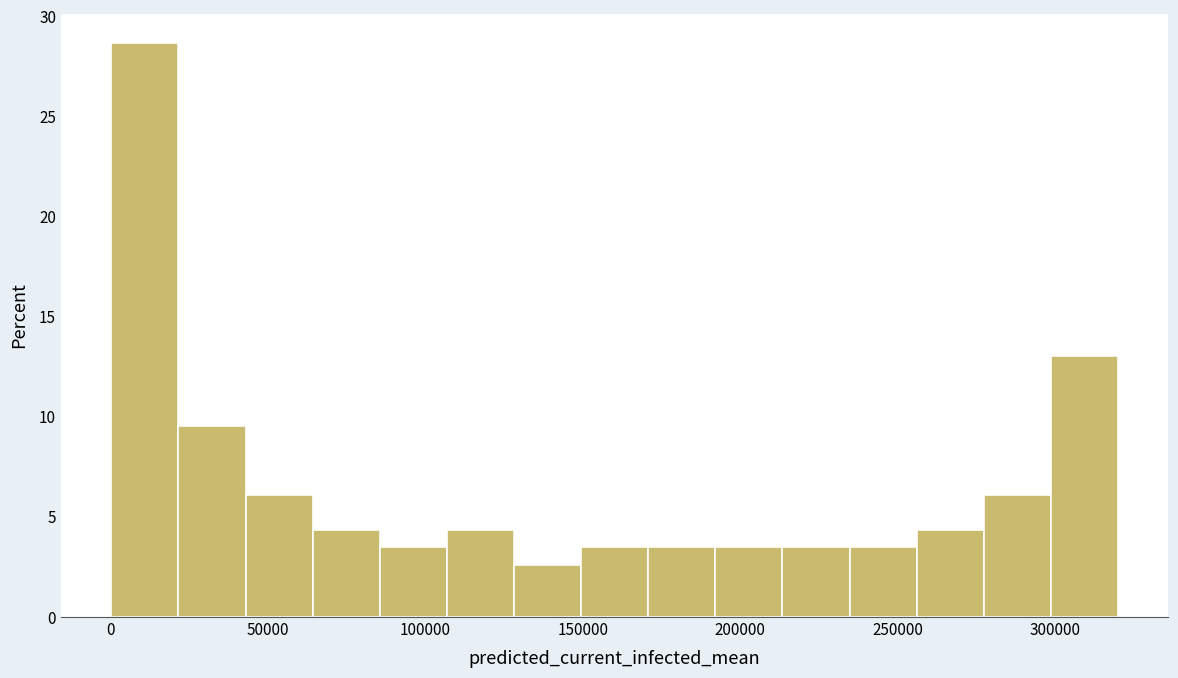

Reading left to right, list every bar in this chart as the range it spans on the x-axis followed by its height. Neither the bar edges nor the heights are printed on the chart, so give them approximately, as read against the axes.

0 to 20000: 28.5
20000 to 45000: 9.5
45000 to 65000: 6.0
65000 to 85000: 4.5
85000 to 105000: 3.5
105000 to 130000: 4.5
130000 to 150000: 2.5
150000 to 170000: 3.5
170000 to 190000: 3.5
190000 to 215000: 3.5
215000 to 235000: 3.5
235000 to 255000: 3.5
255000 to 275000: 4.5
275000 to 300000: 6.0
300000 to 320000: 13.0